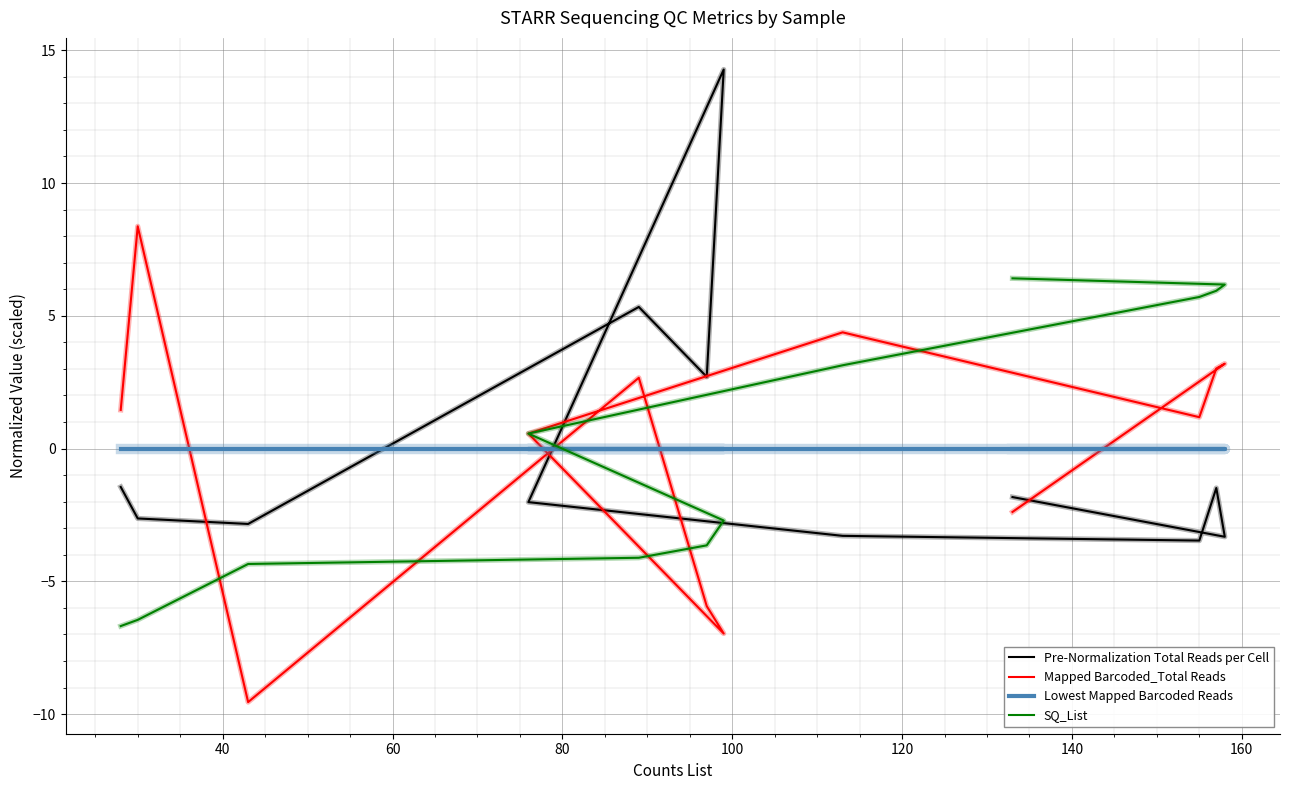

Count the number of categories in the chart.

12